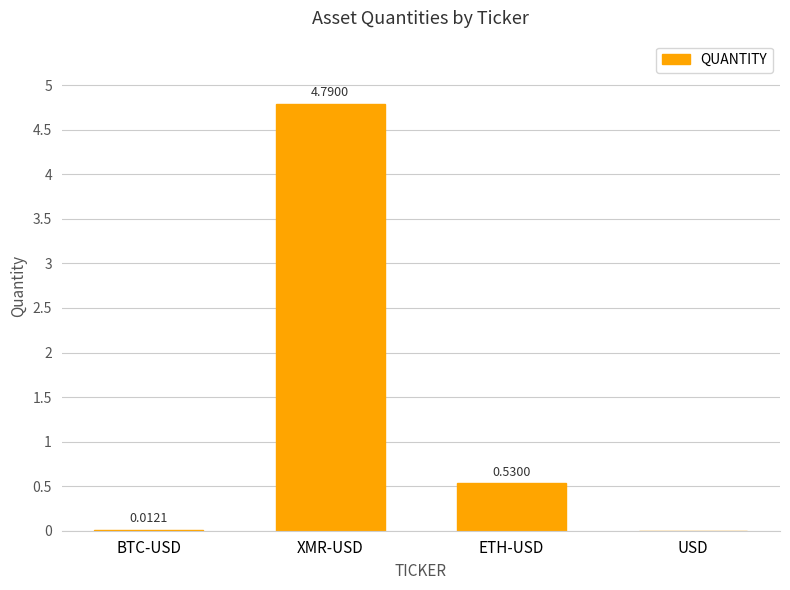

How many values are above zero?

3